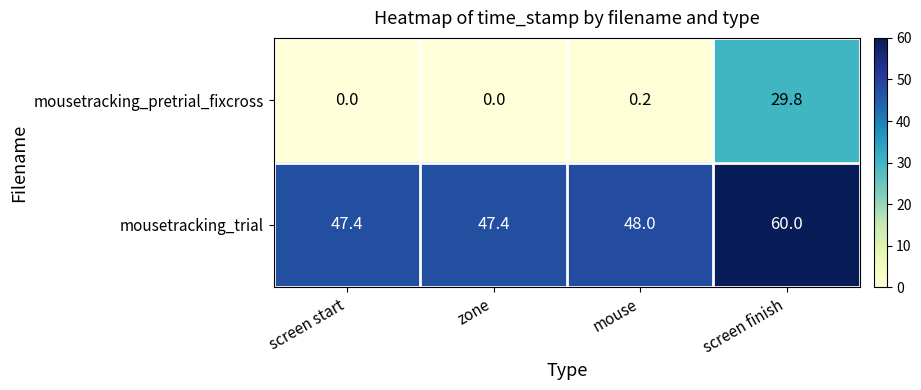

Rank the series at zone from lowest to highest value.

mousetracking_pretrial_fixcross, mousetracking_trial